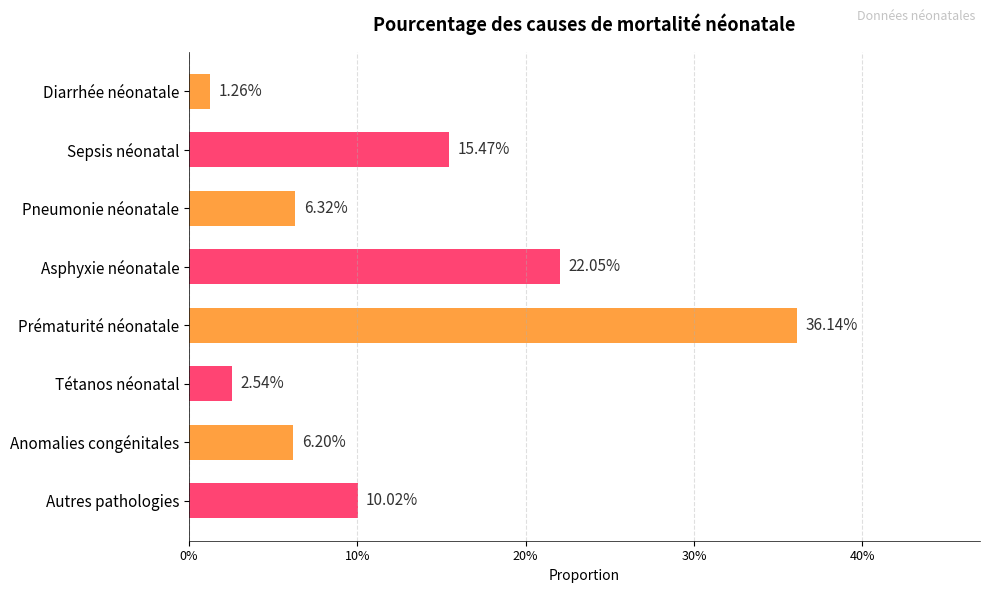

Are the bars horizontal?

Yes